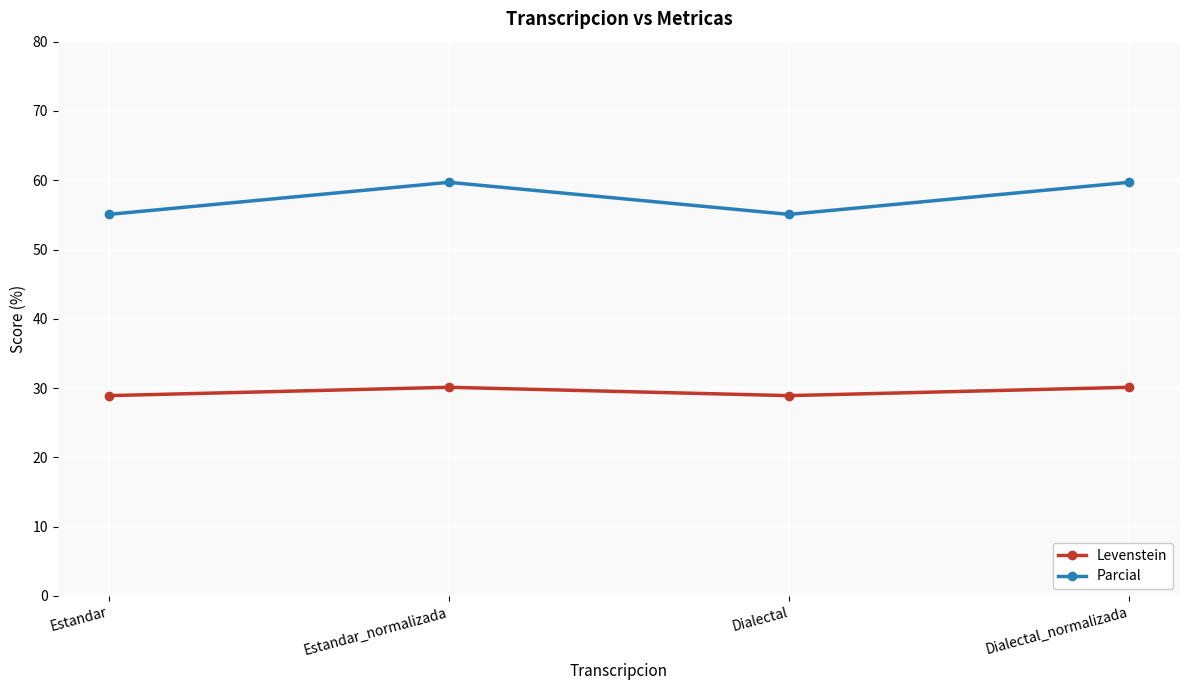

What is the difference between the highest and lowest values at Dialectal_normalizada?

29.6